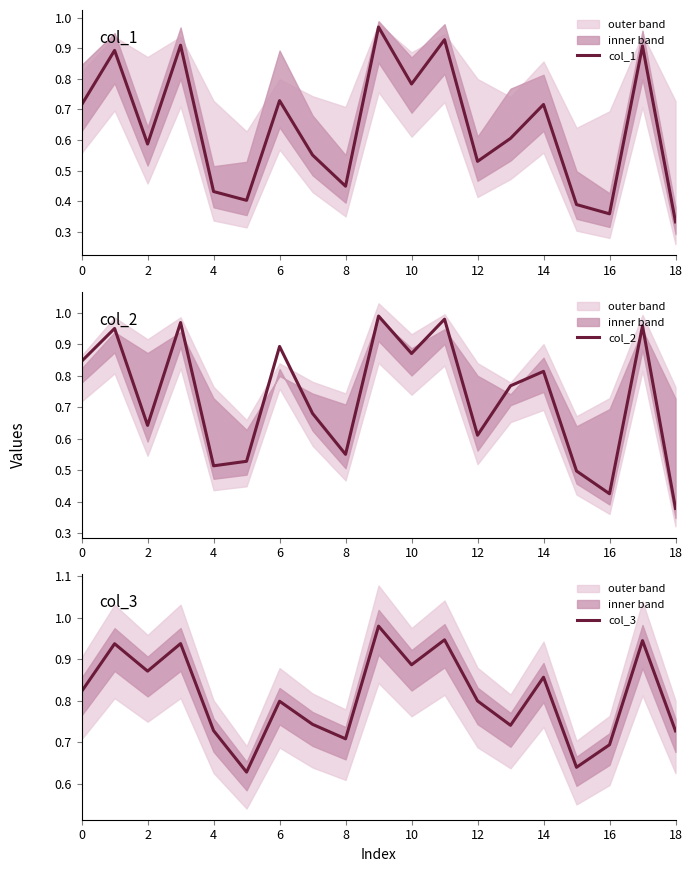

Which has a higher value, 12 or 14?

14